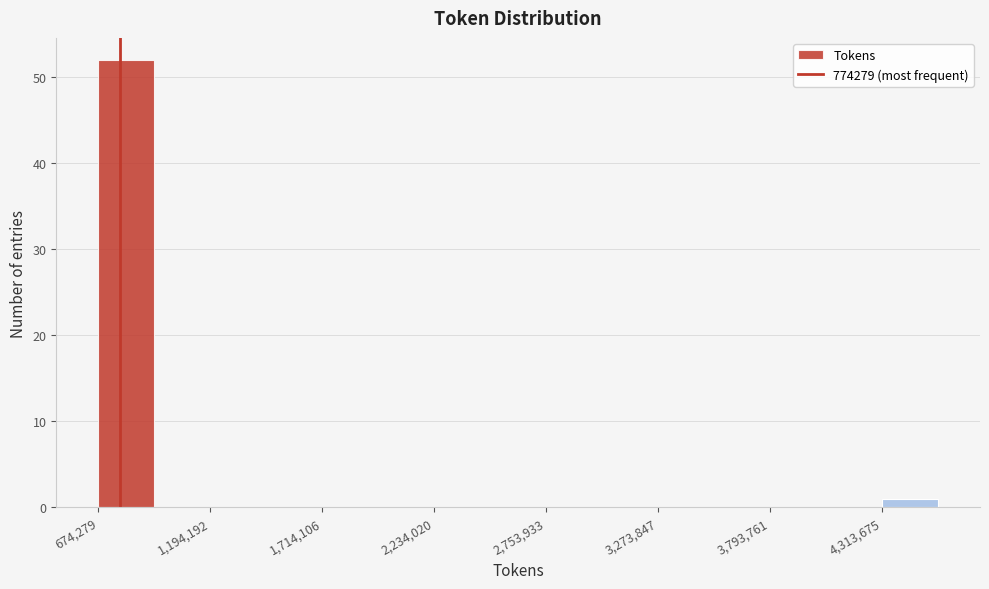

Around what value on the x-axis is the tallest bar? Give the approximate position of its centre, as read against the axis.

800000